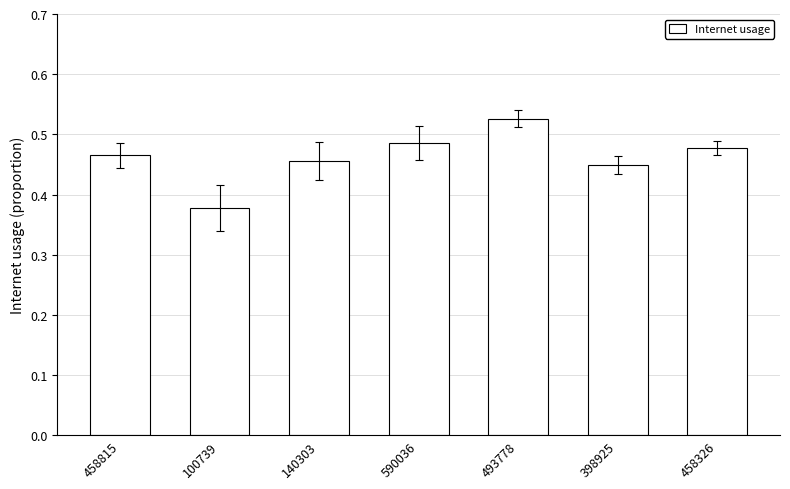

How many values are between 0 and 1?

7